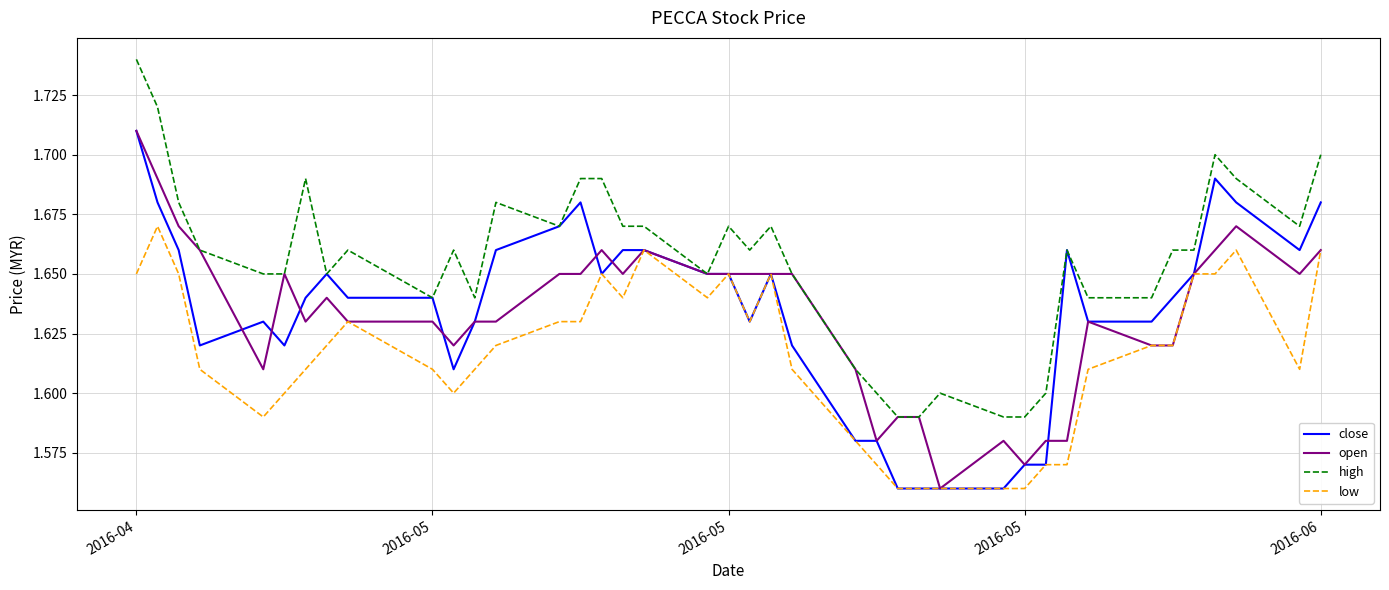

True or false: high and low cross at least once.

False